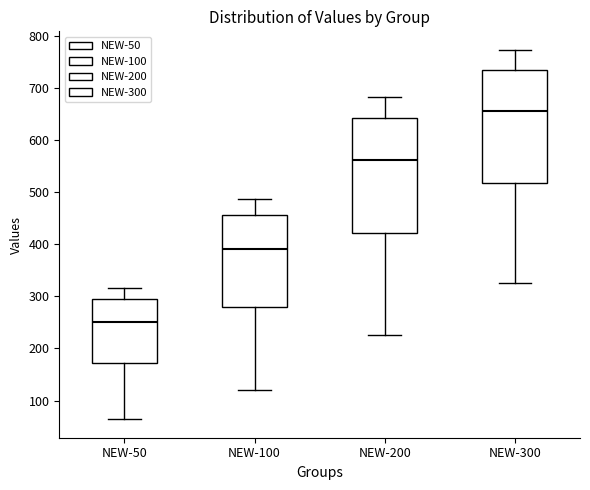

Reading left to right, transcribe this box plot: for each box, give where its median line is, the range the box spans, and where its two whiskers end, as read against the y-axis. The values are not printed on the chart, so give them approximately, as read against the axis.

NEW-50: median 250, box 170 to 290, whiskers 60 to 320
NEW-100: median 390, box 280 to 460, whiskers 120 to 490
NEW-200: median 560, box 420 to 640, whiskers 230 to 680
NEW-300: median 660, box 520 to 730, whiskers 330 to 770